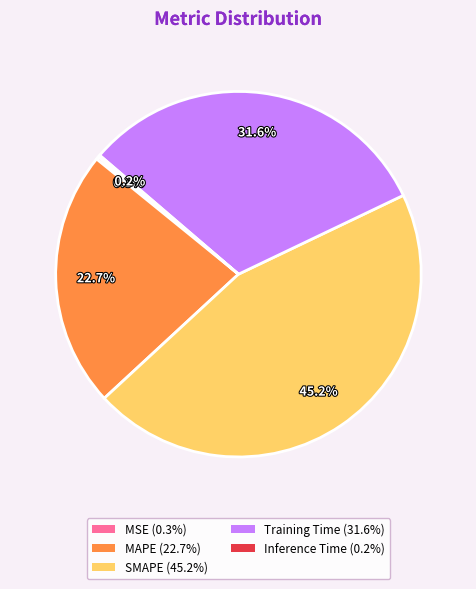

Is it true that Training Time is 24% of the pie?

False